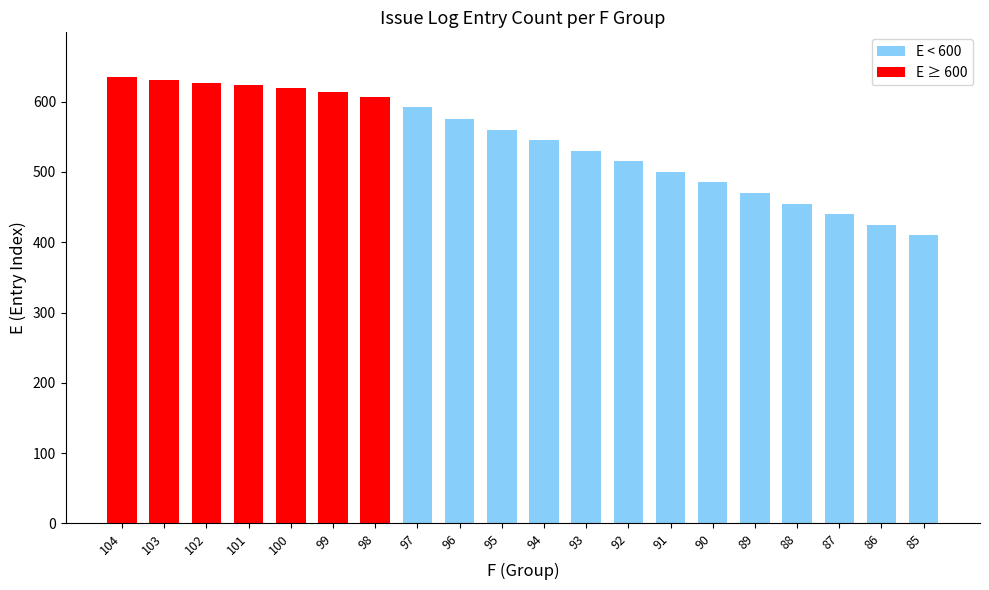

Which category has the lowest value across all series?

85